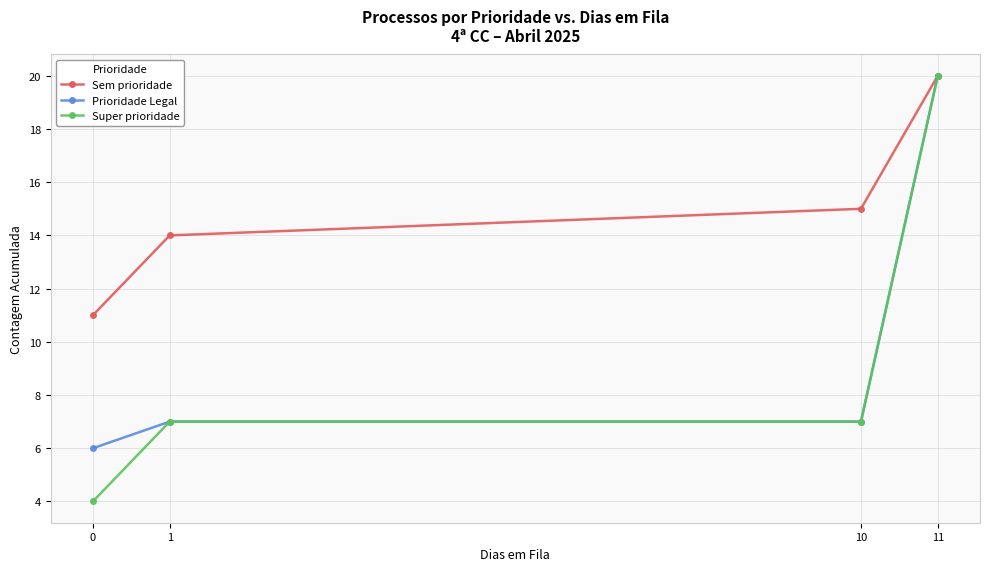

The Sem prioridade series shows 5 at 1. True or false?

False